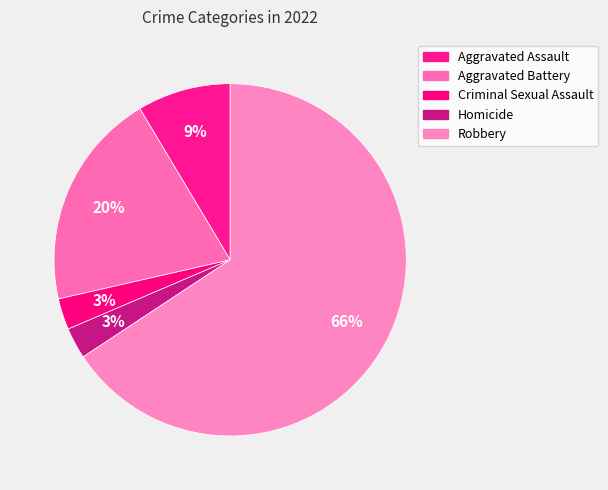

To the nearest percent, what is the difference between the Criminal Sexual Assault and Robbery slice percentages?

63%